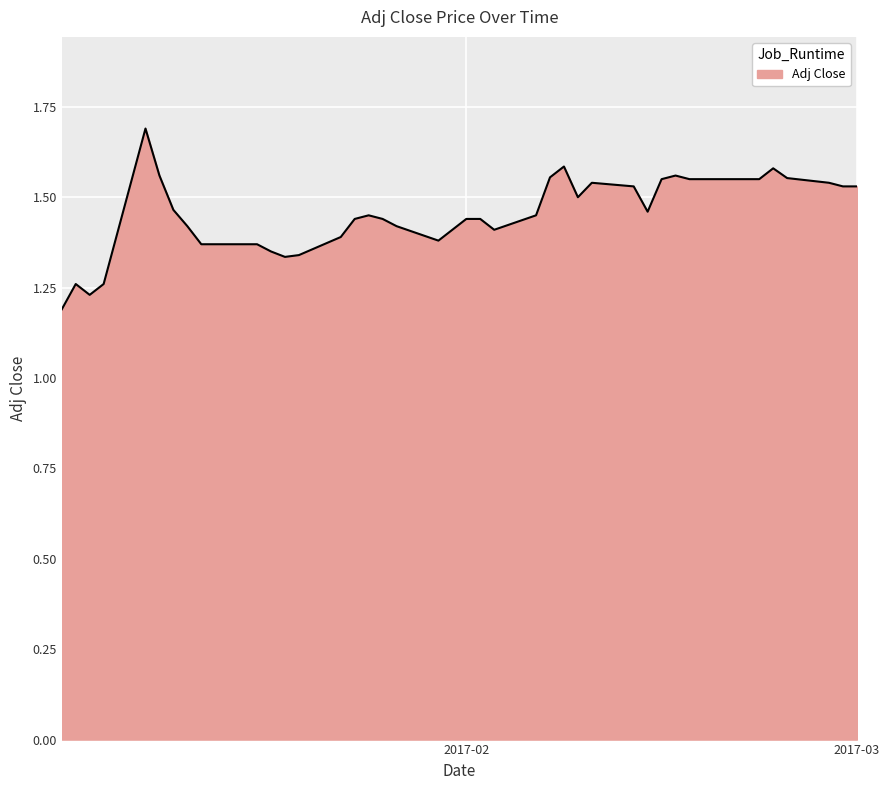

True or false: the data has more than 1 interior local peaks.

True